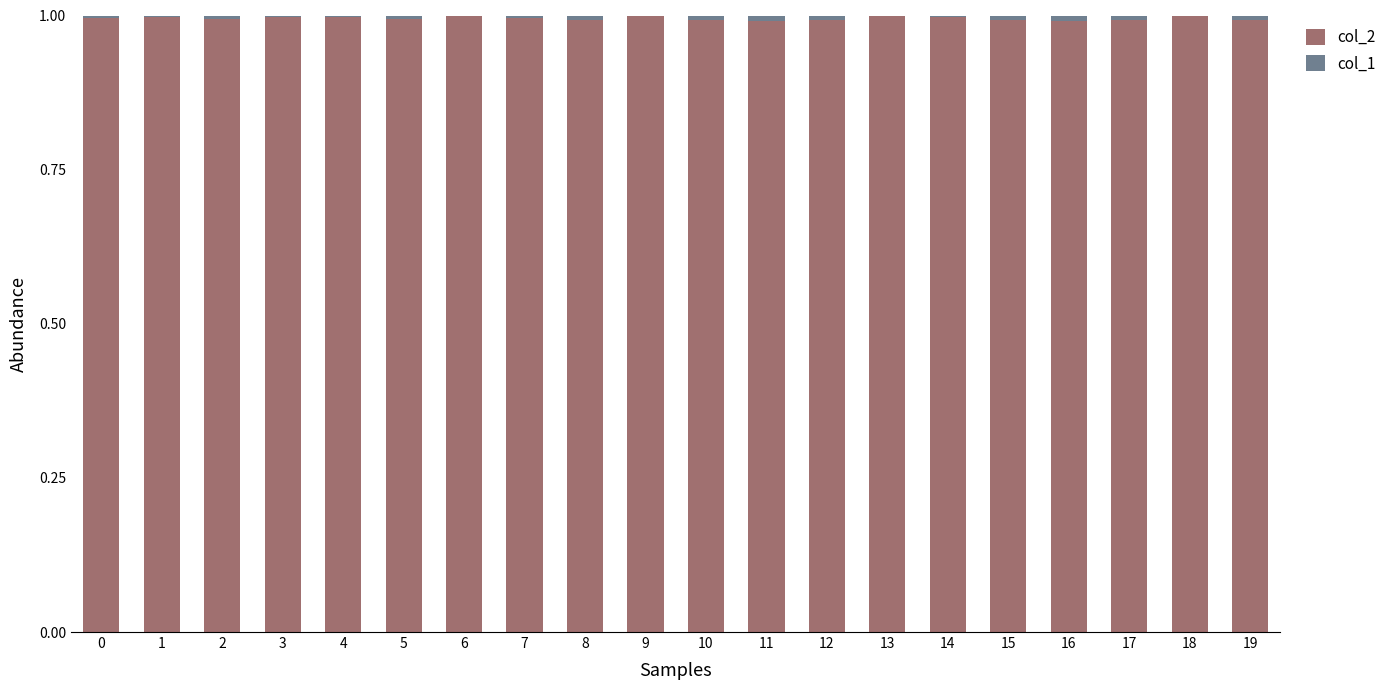

True or false: col_2 has a value of 1.0 at 10.

True